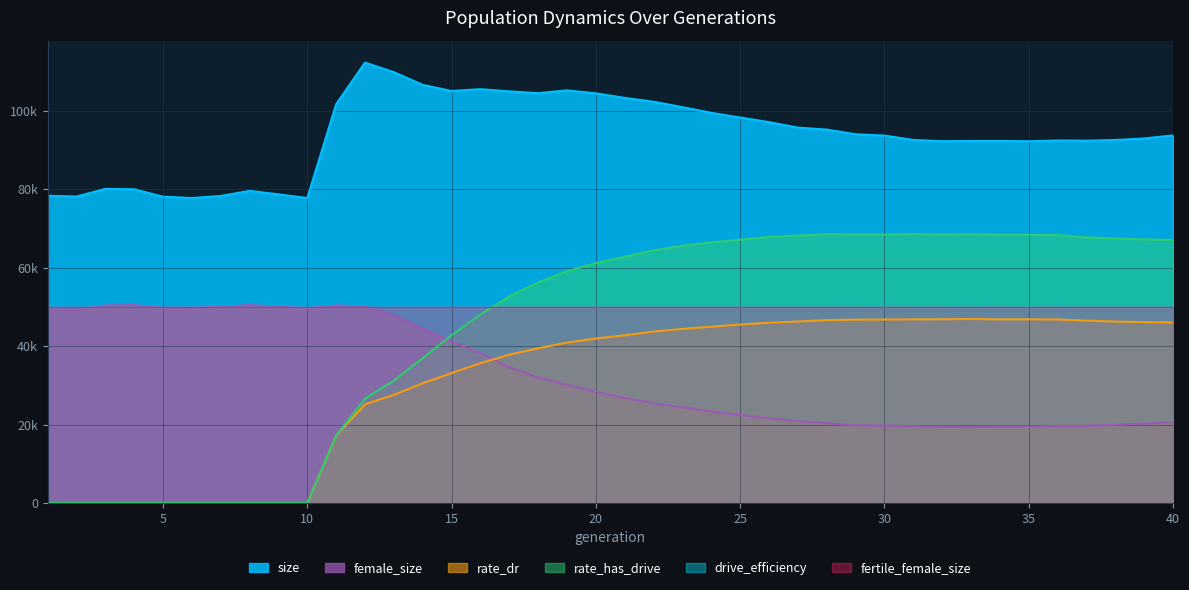

What is the total value across all series at 23?

235328.3